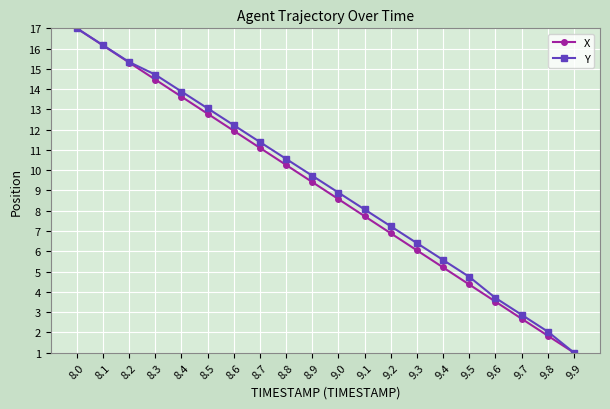

Which category has the highest value in the X series?

8.0